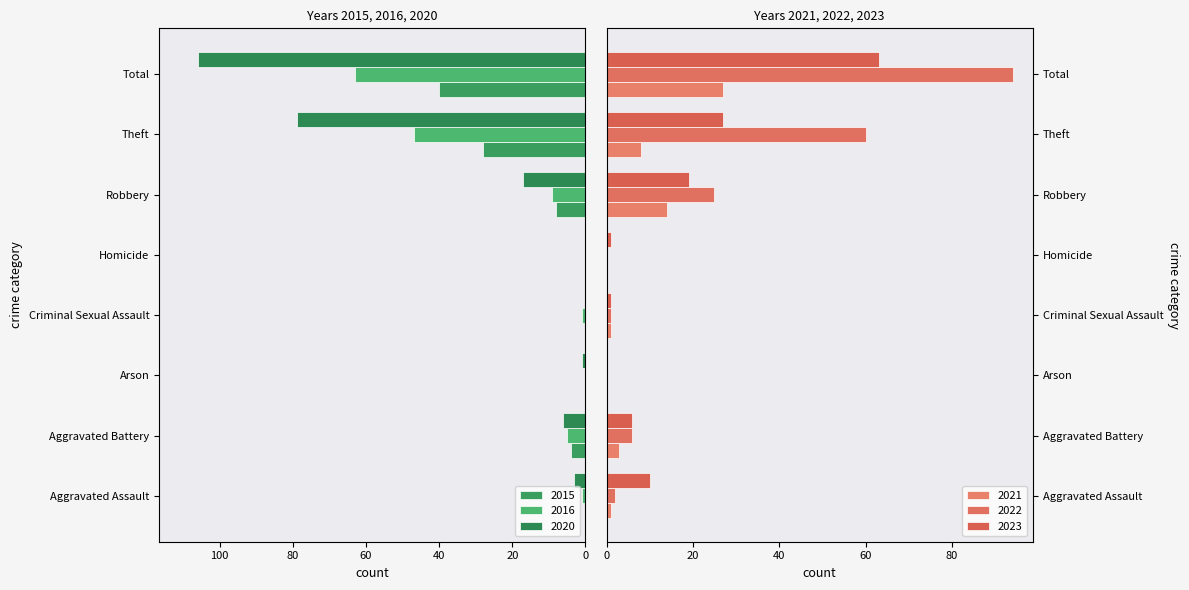

What is the sum of the 2021 values at Arson and Criminal Sexual Assault?

1